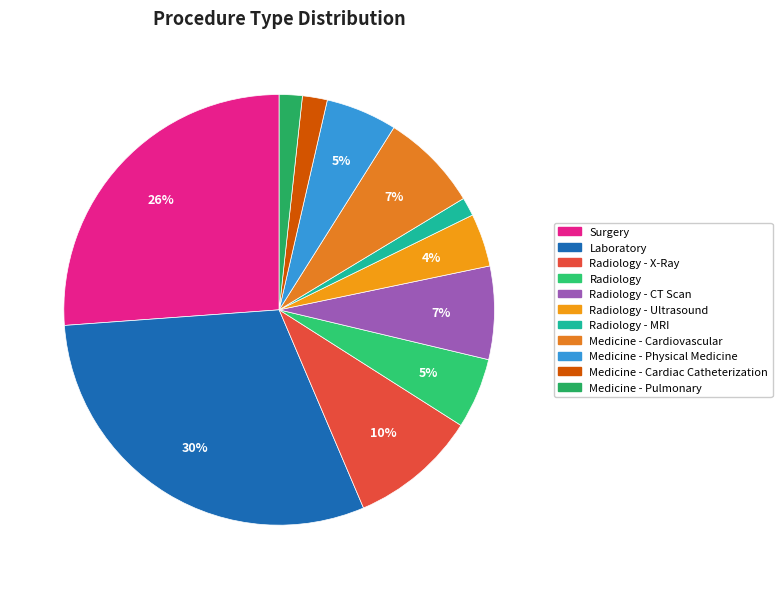

Is Radiology - Ultrasound the majority of the pie?

No